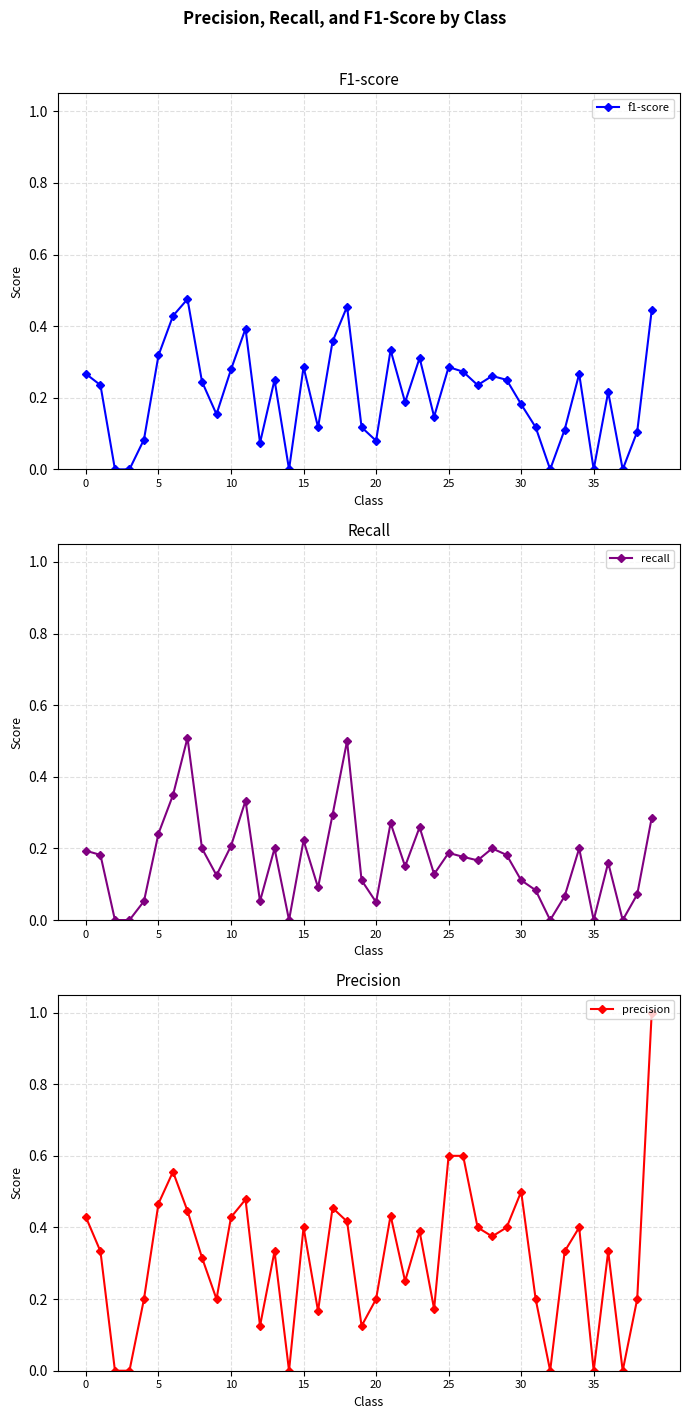

How many series are shown in this chart?

3